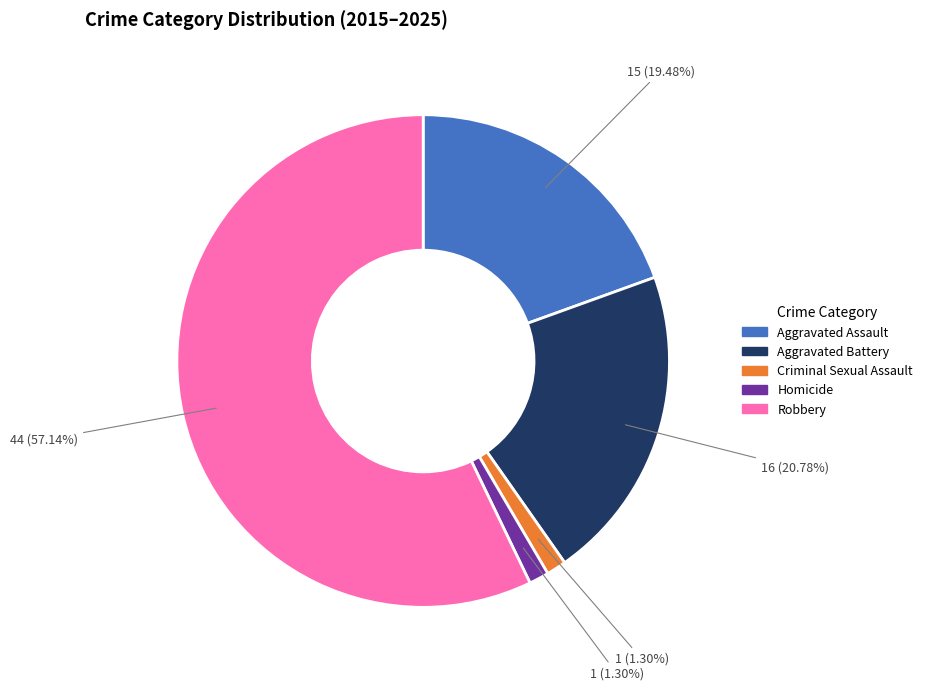

Which category has the biggest portion of the pie?

Robbery